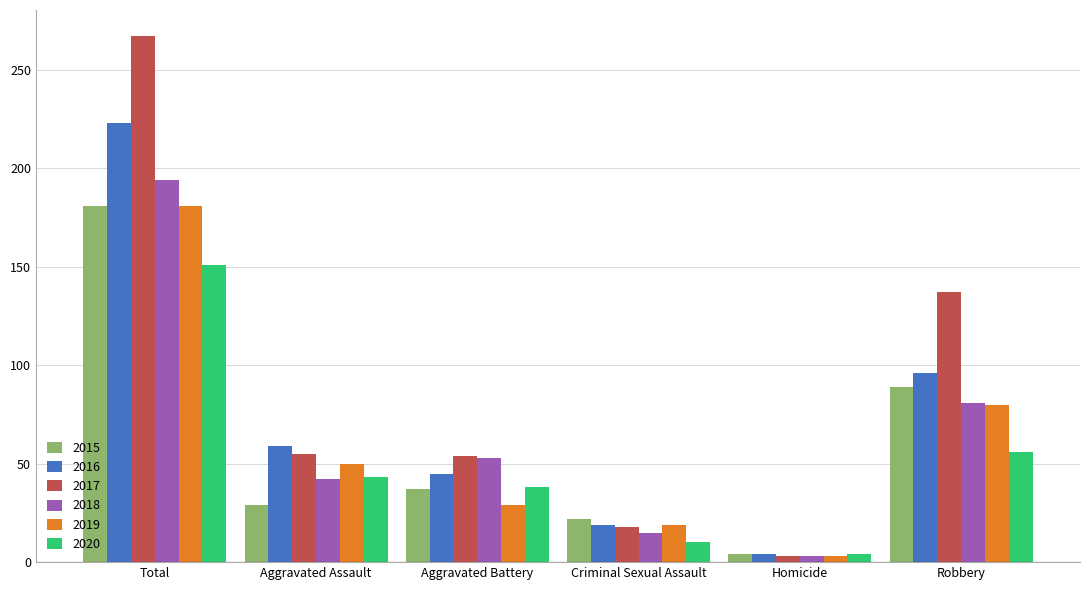

The value of 2018 at Criminal Sexual Assault is 15. True or false?

True